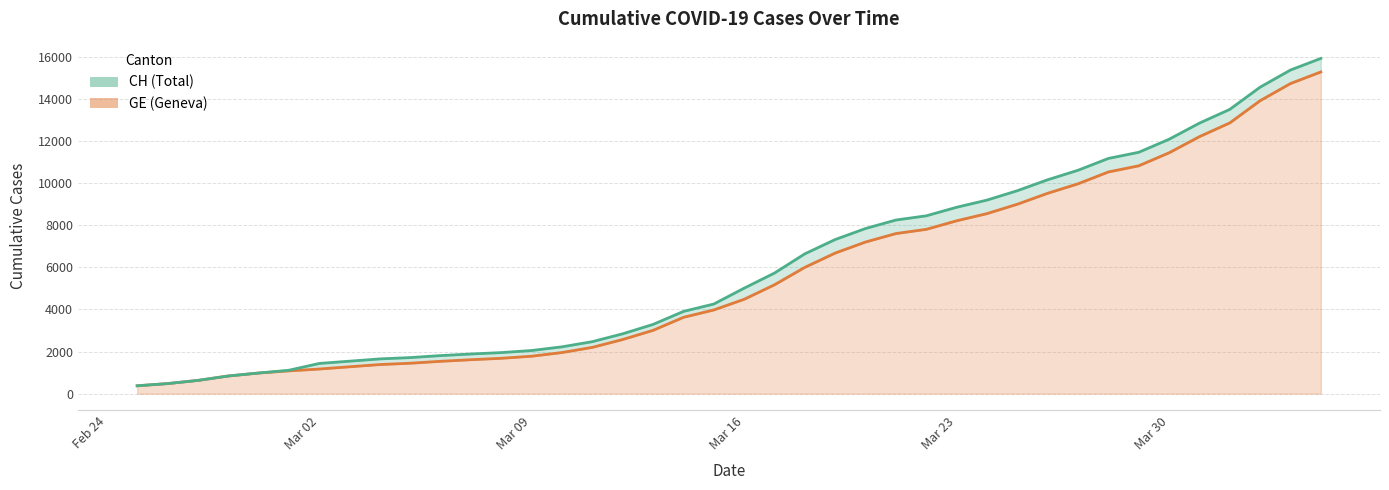

What is the difference between the CH values at 2020-03-10 and 2020-04-04?

13700